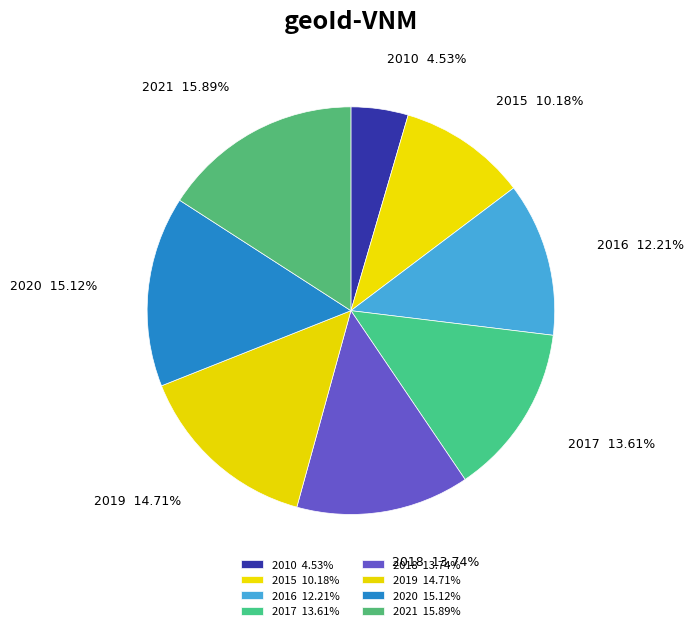

How many slices are in this pie chart?

8